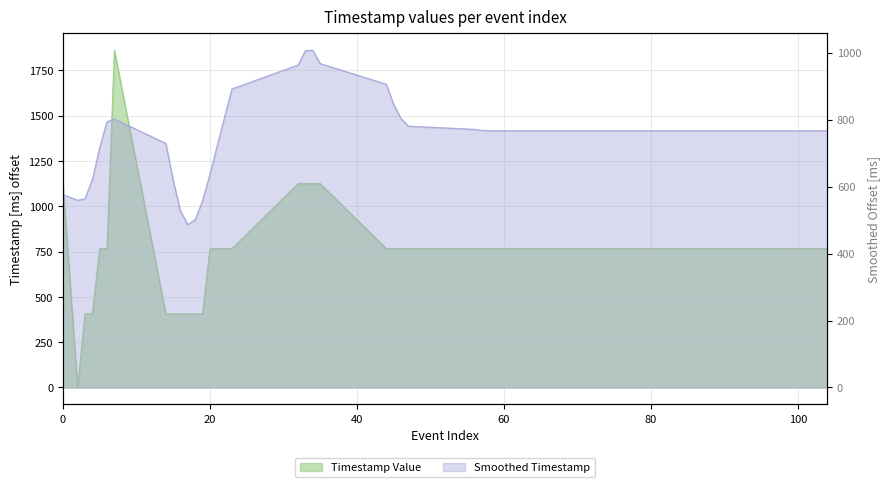

At which label is the value closest to 930?

5